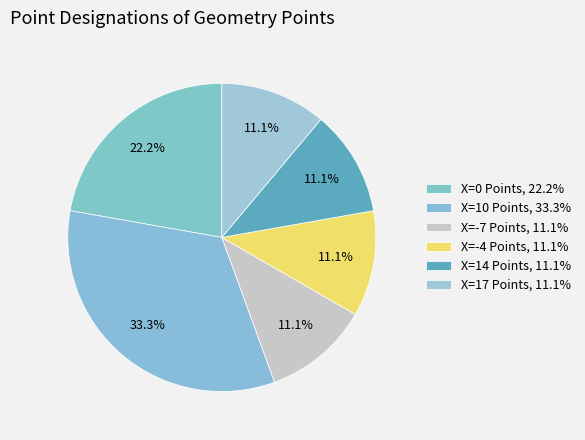

How many segments does this pie chart have?

6